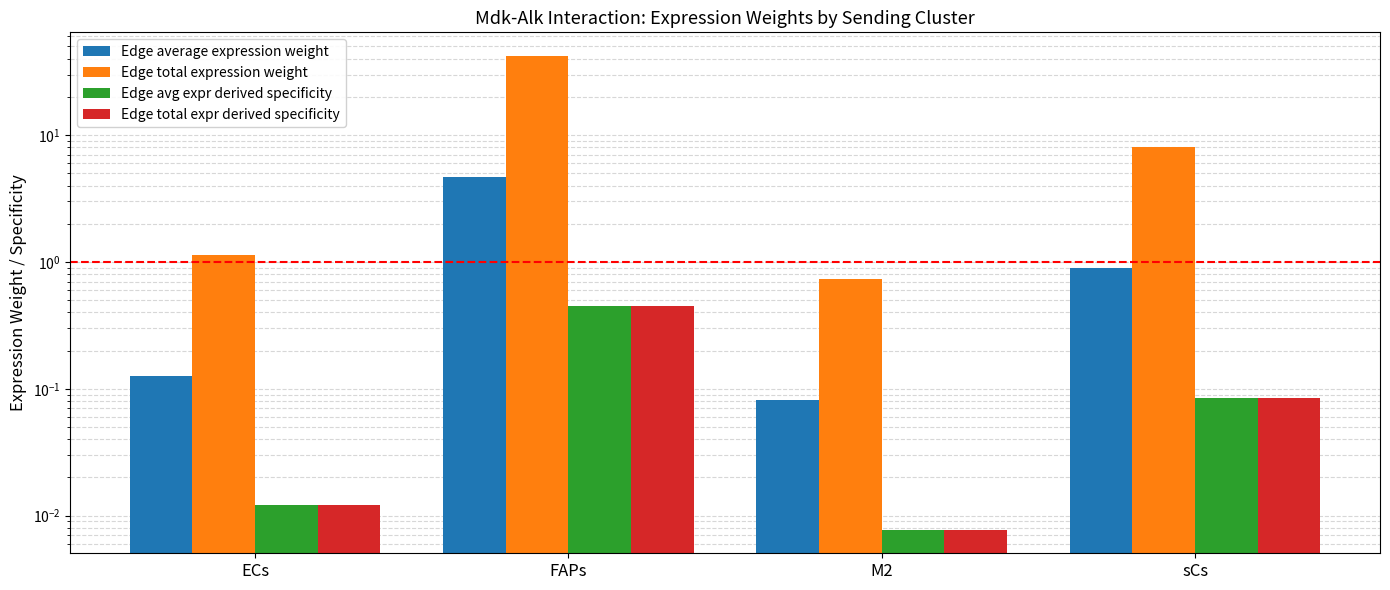

Rank the categories by Edge average expression weight value from highest to lowest.

FAPs, sCs, ECs, M2